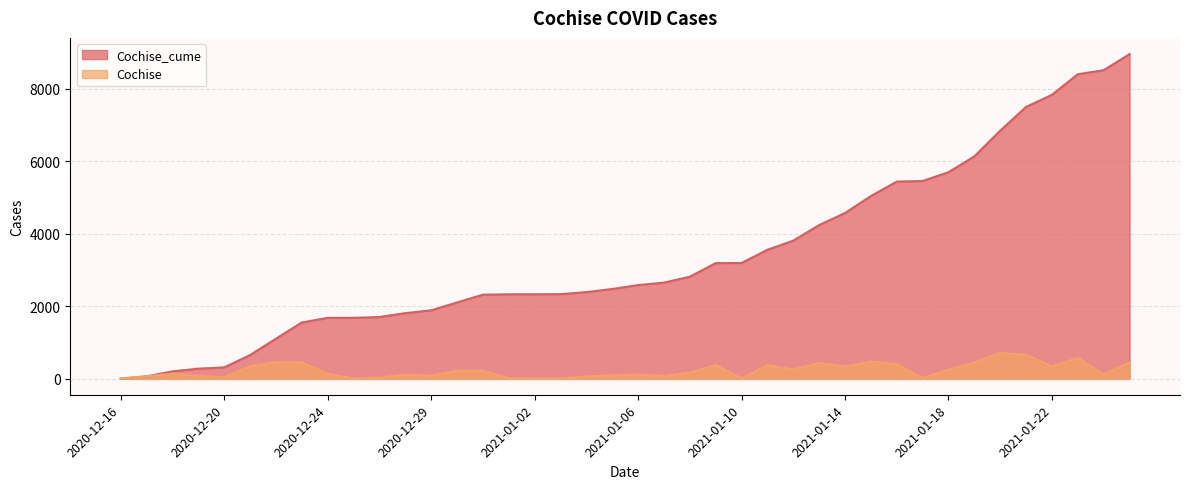

How many data points does each series have?

40